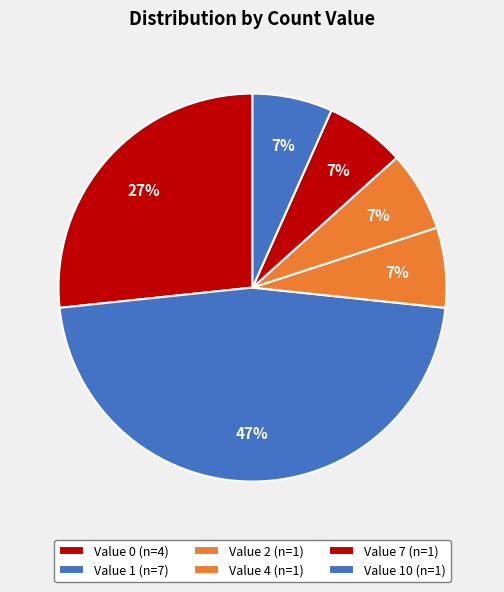

How many segments does this pie chart have?

6